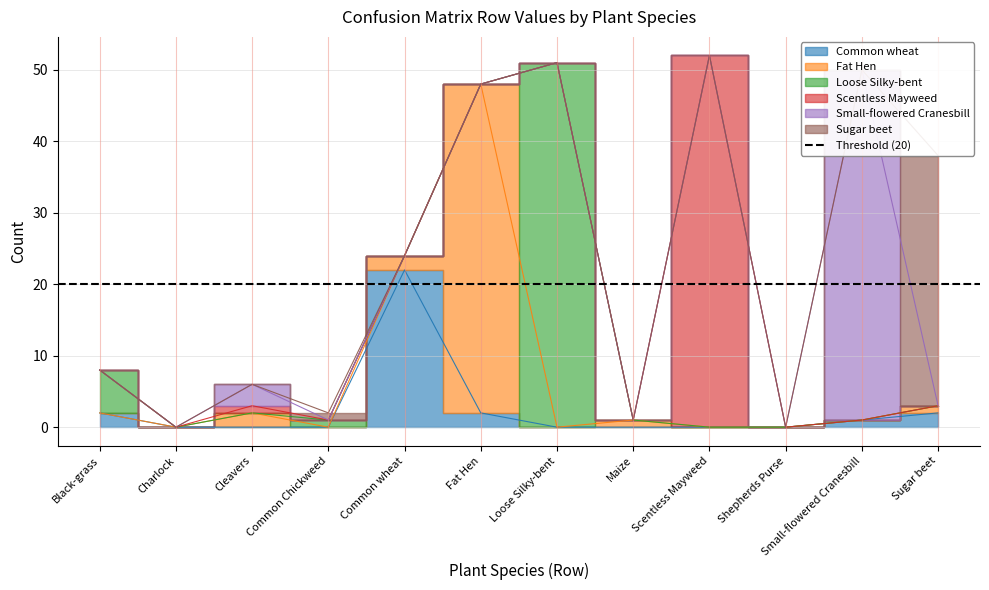

What is the label of the 6th point from the right?

Loose Silky-bent